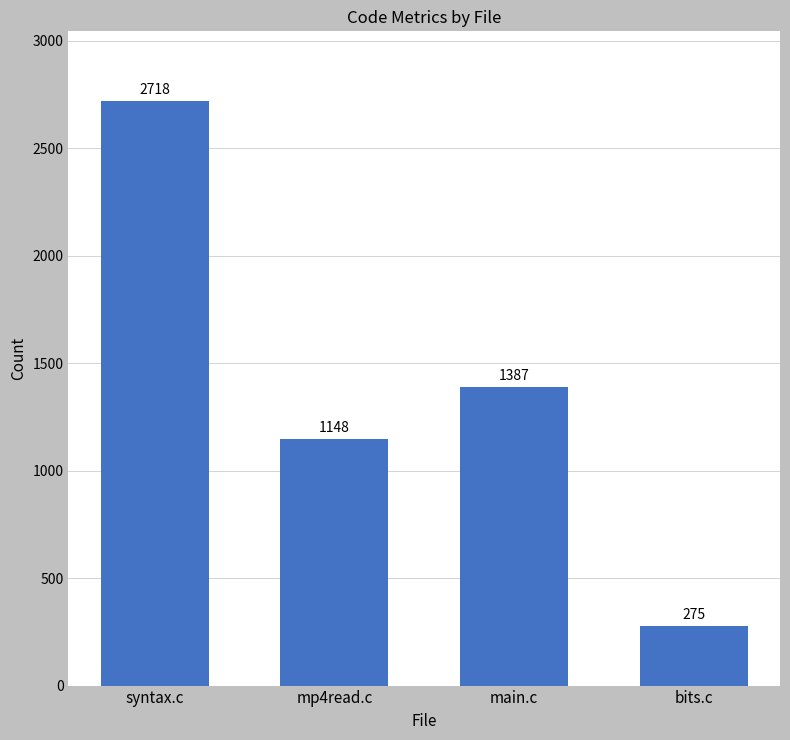

What is the average value?

1382